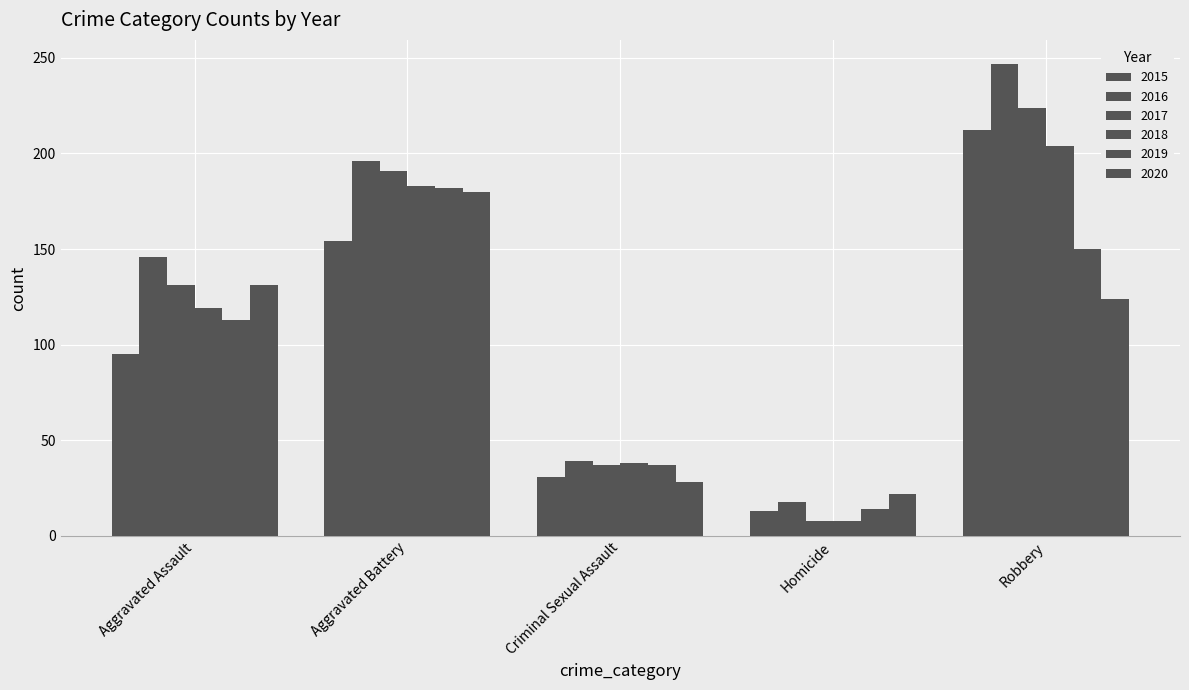

Count the number of categories in the chart.

5